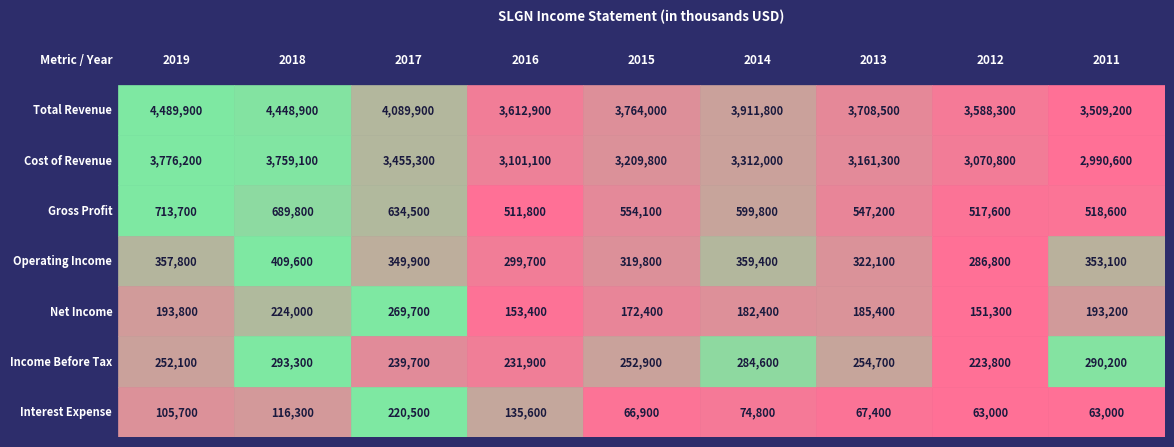

Is it true that Interest Expense equals 67400 at 2013?

True